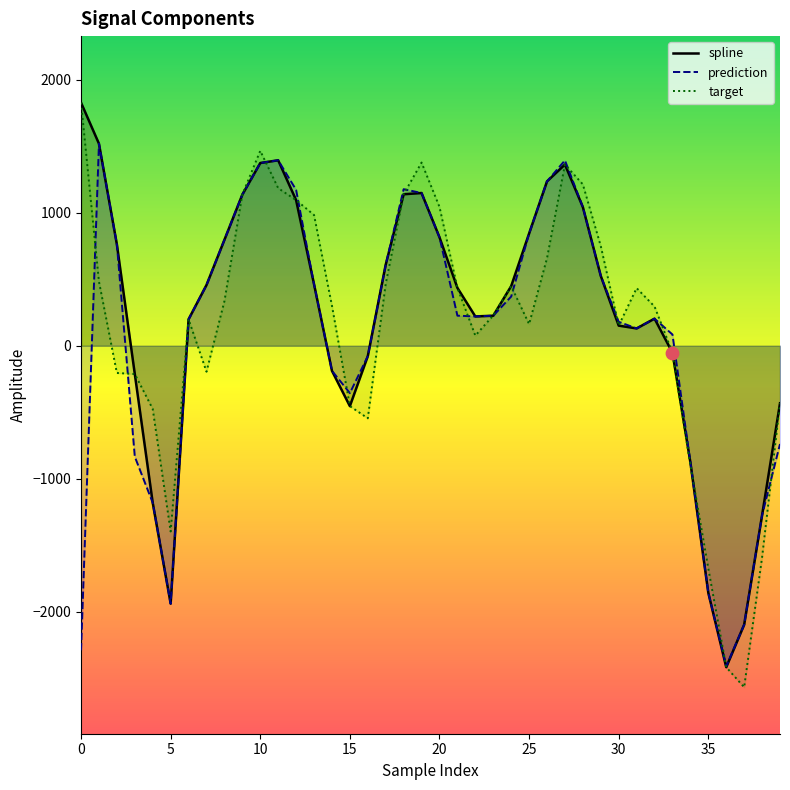

At how many categories does at least one series exceed 661?

17